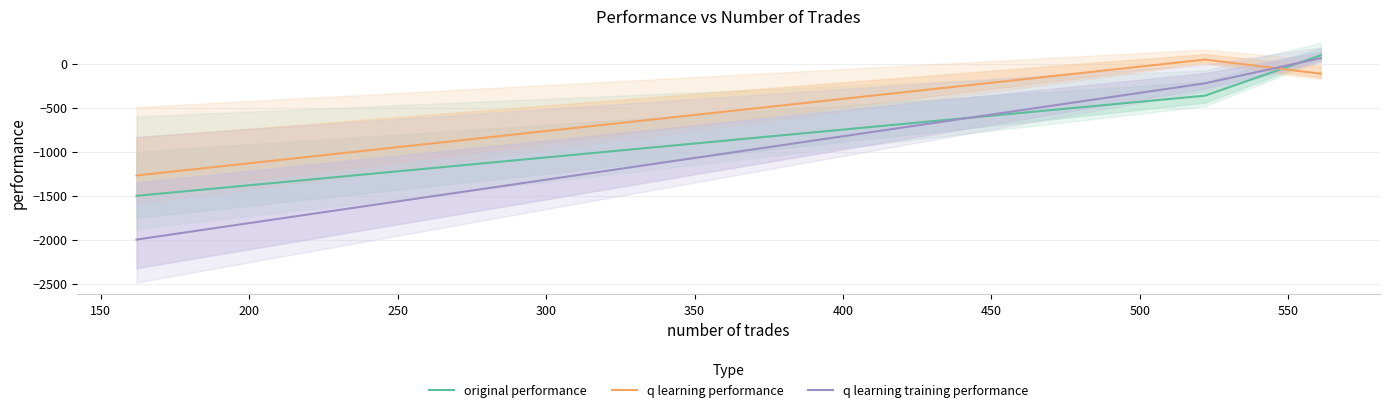

What is the lowest value of the q learning performance series?

-1271.7